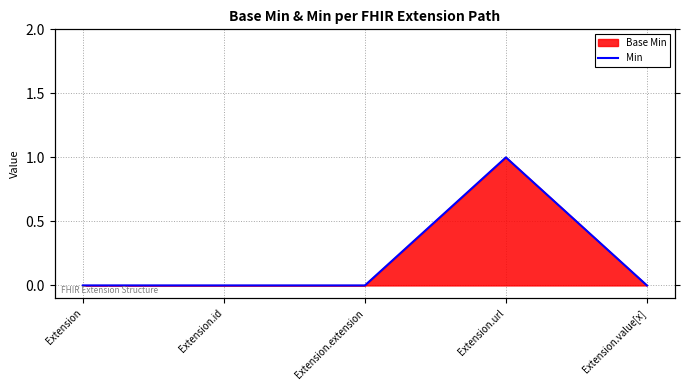

How many lines are shown in the chart?

1